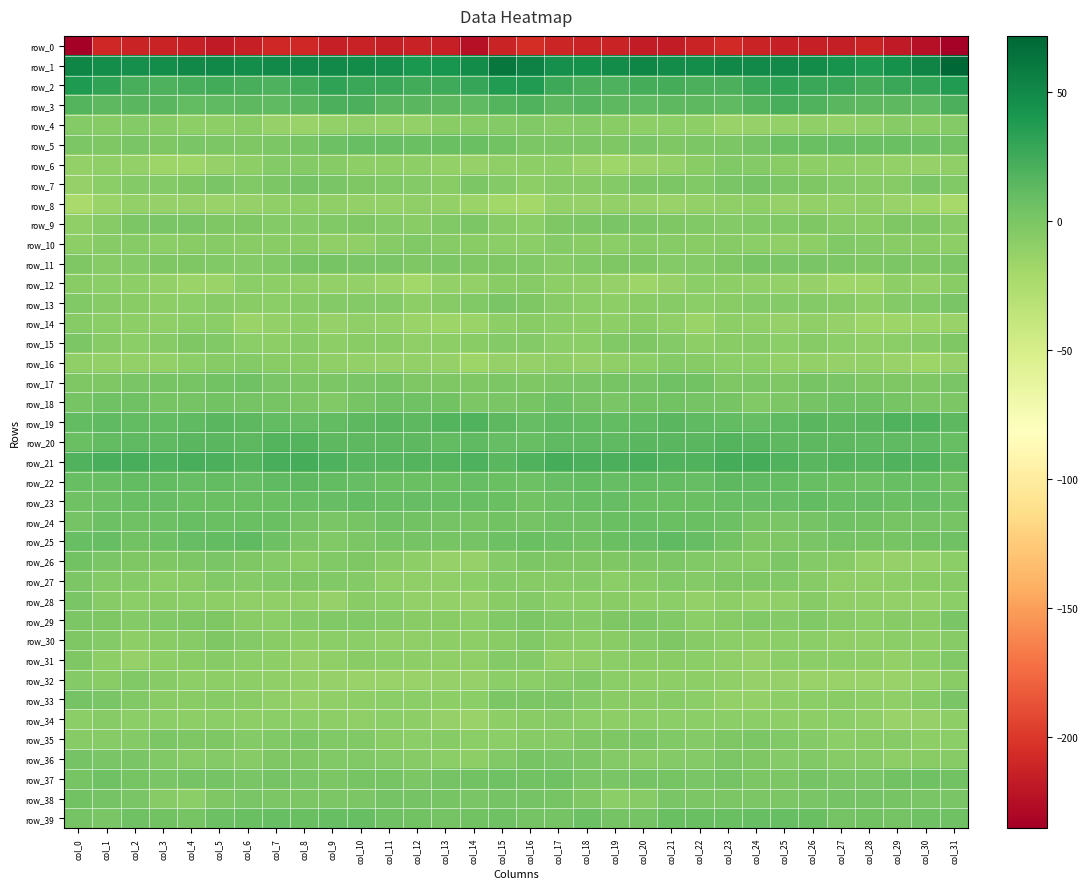

The row_21 series shows 21.7 at col_4. True or false?

True